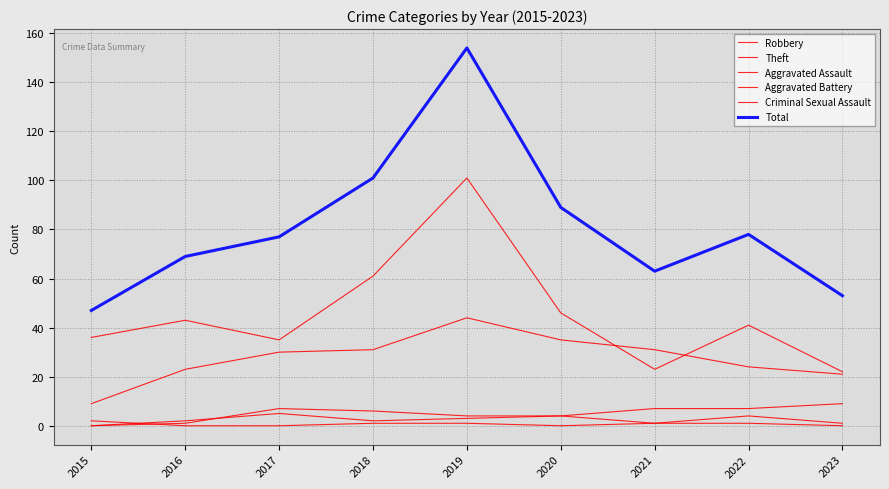

What is the sum of the Aggravated Assault values at 2023 and 2018?

7